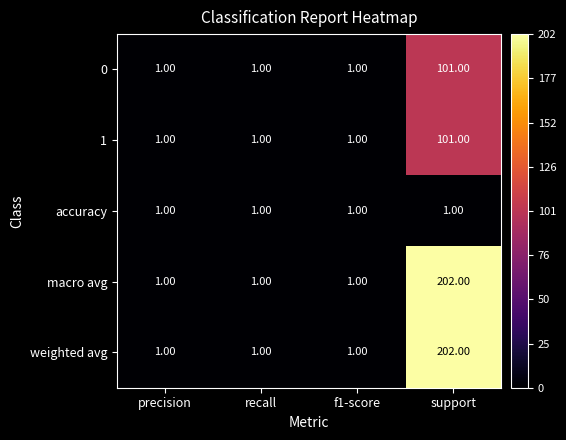

What is the average value of the 1 series?

26